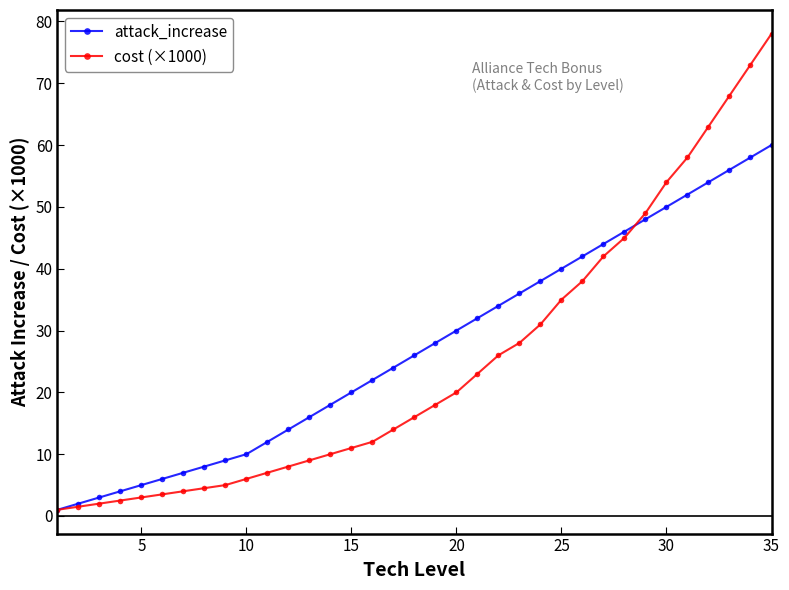

How many lines are shown in the chart?

2